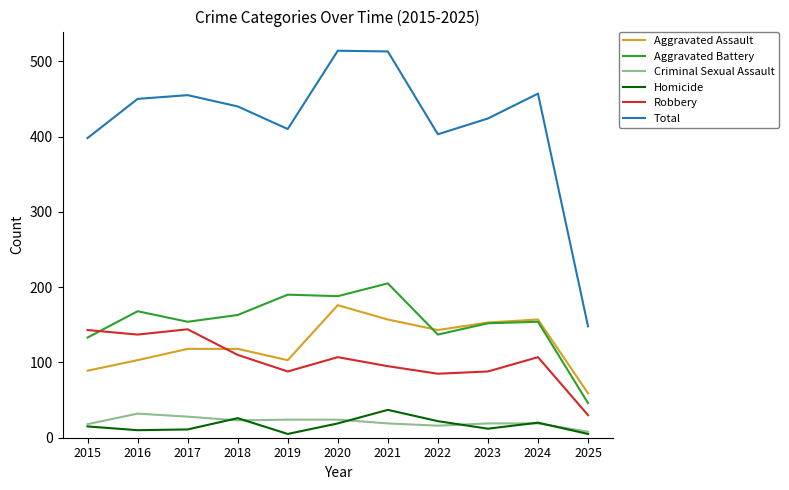

In Aggravated Battery, how many points are higher than both neighbors (excluding endpoints)?

4